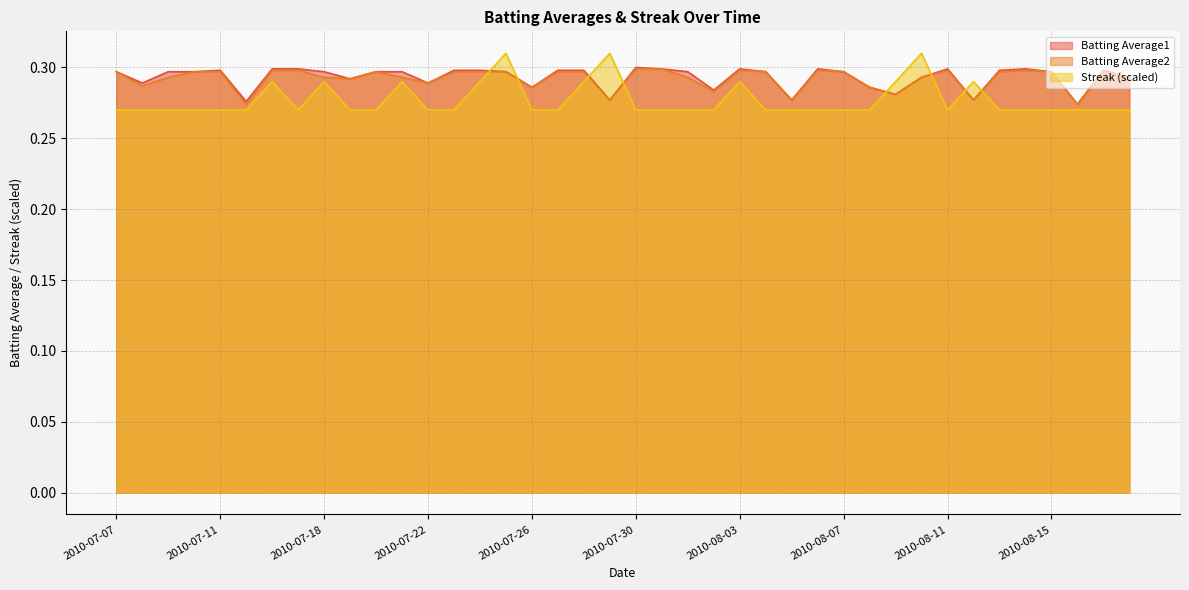

Which series has the widest spread of values?

Streak (scaled)